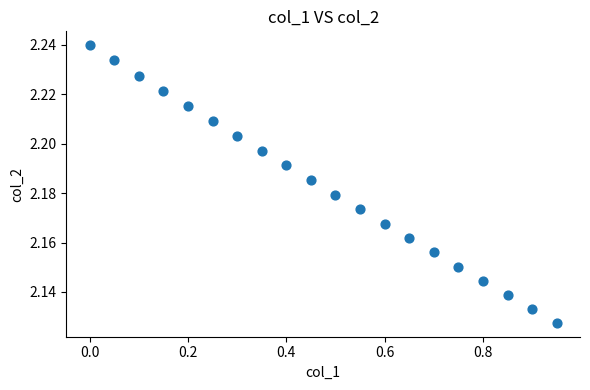

What is the range of X values (max minus min)?

0.9